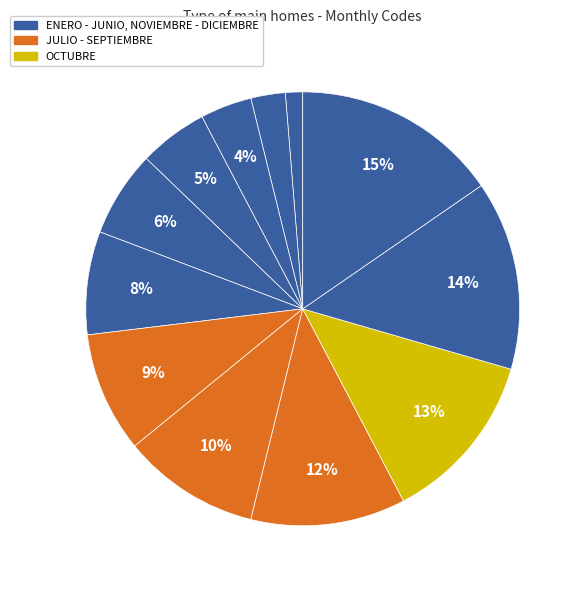

How many slices are in this pie chart?

12